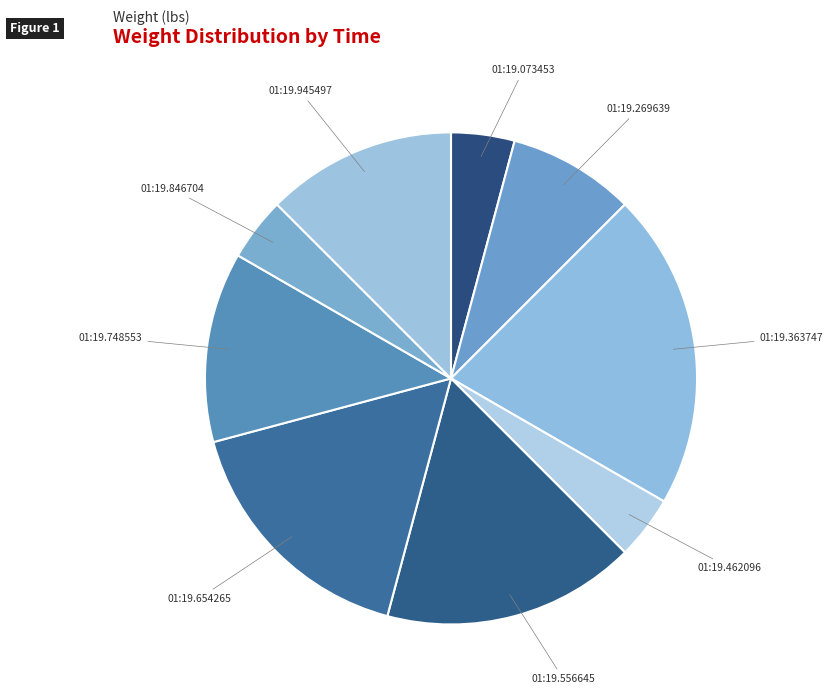

True or false: 01:19.945497 accounts for 12% of the total.

True